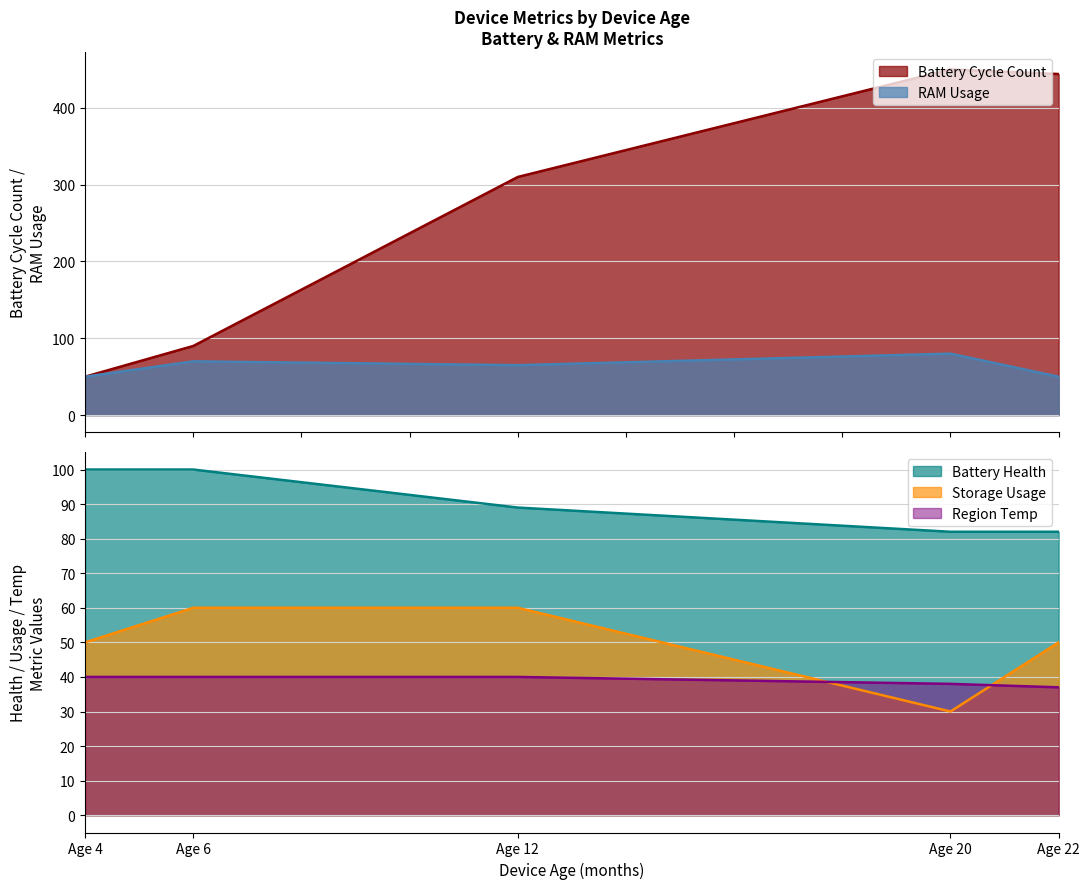

At which label does Battery Health first exceed 89?

Age 4